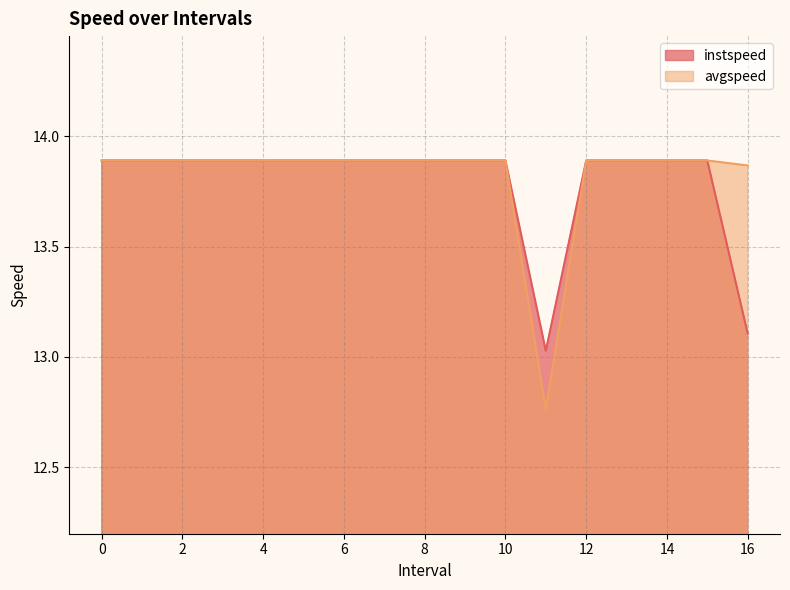

What is the label of the 10th point from the left?

9